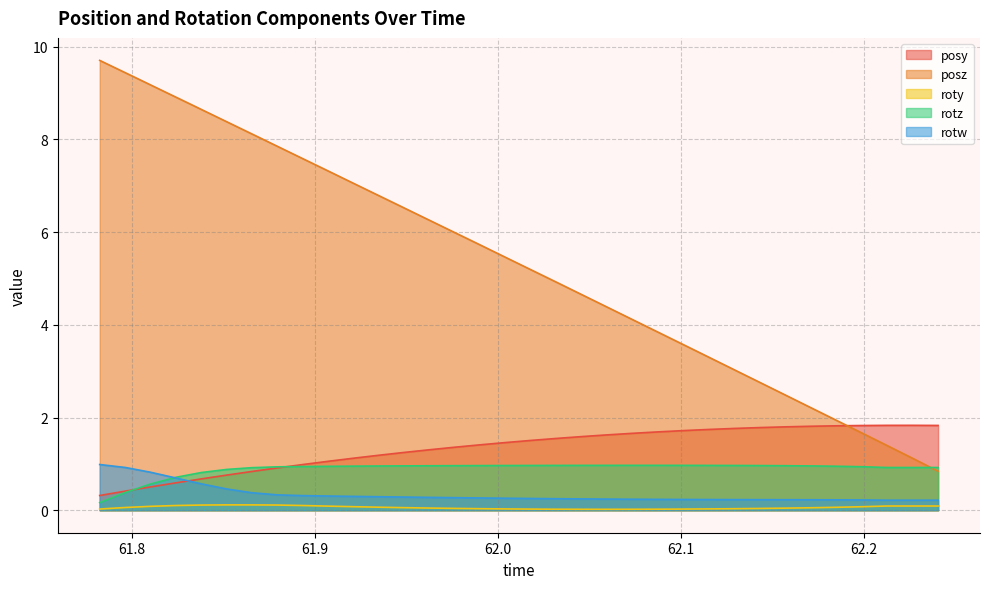

Which series has the widest spread of values?

posz